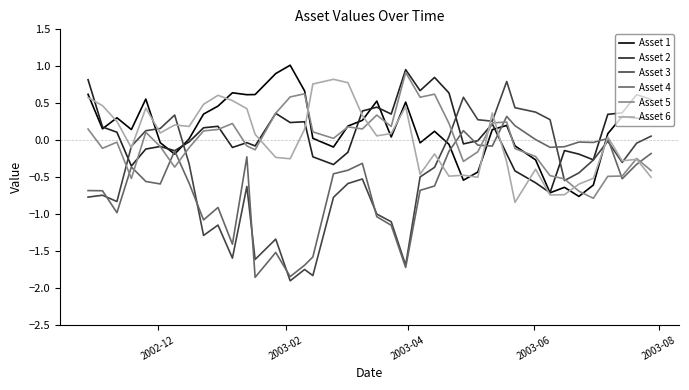

Which series has the widest spread of values?

Asset 3